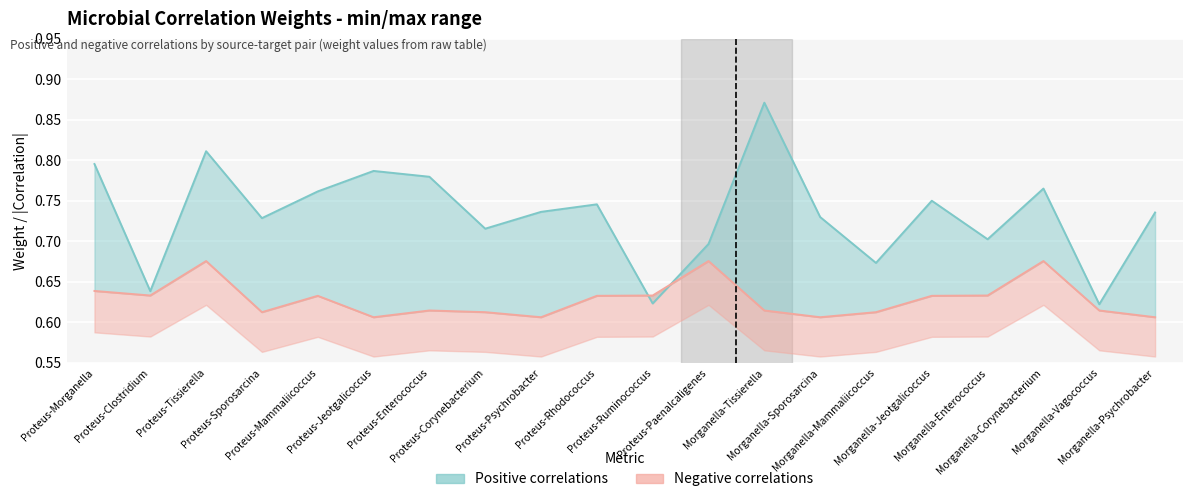

What position from the left is Morganella-Vagococcus?

19